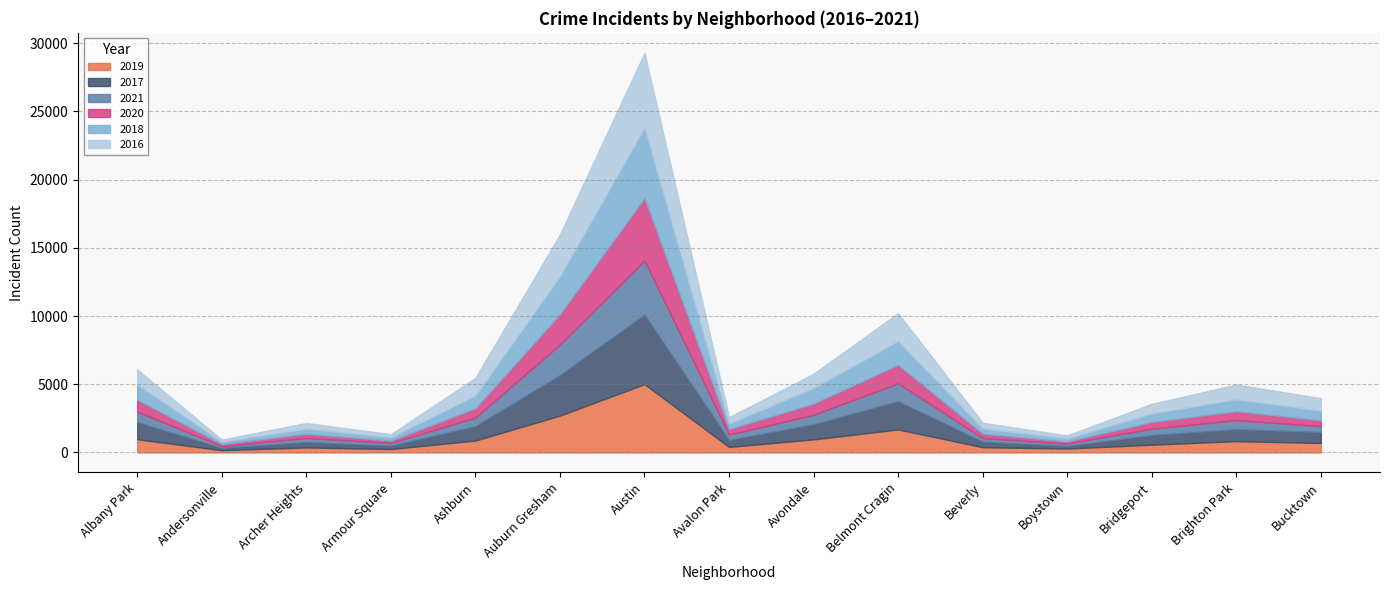

Does the chart have visible grid lines?

Yes